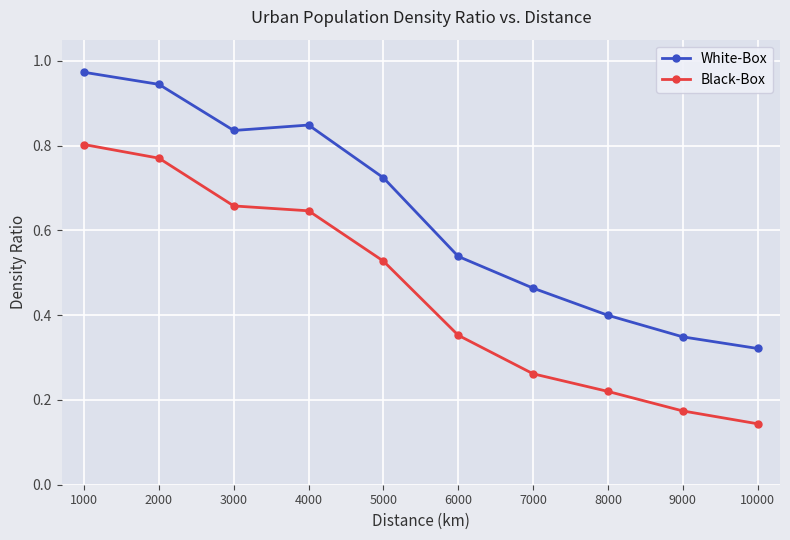

What is the sum of all White-Box values?

6.4